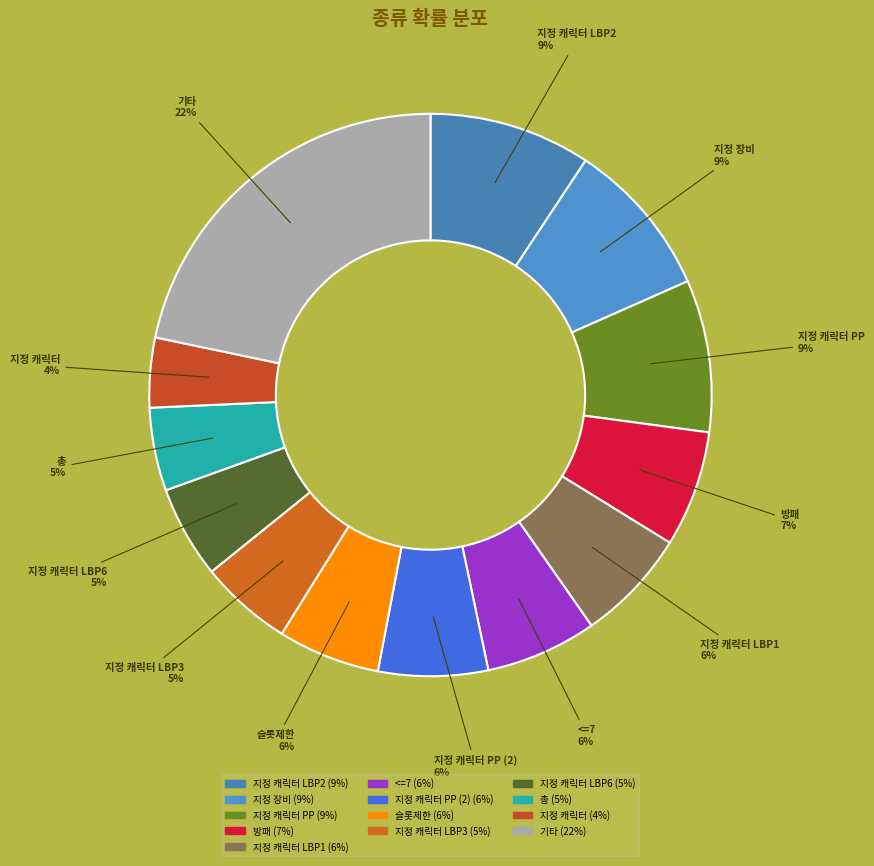

To the nearest percent, what is the difference between the largest and smallest slice percentages?

18%